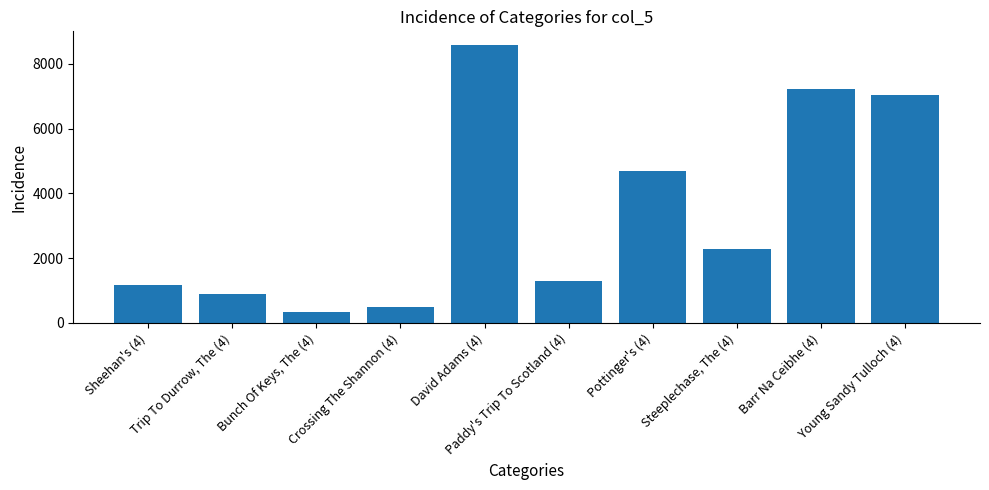

Reading left to right, transcribe all the data shown in this chart.

1178	891	344	494	8575	1303	4696	2281	7210	7036